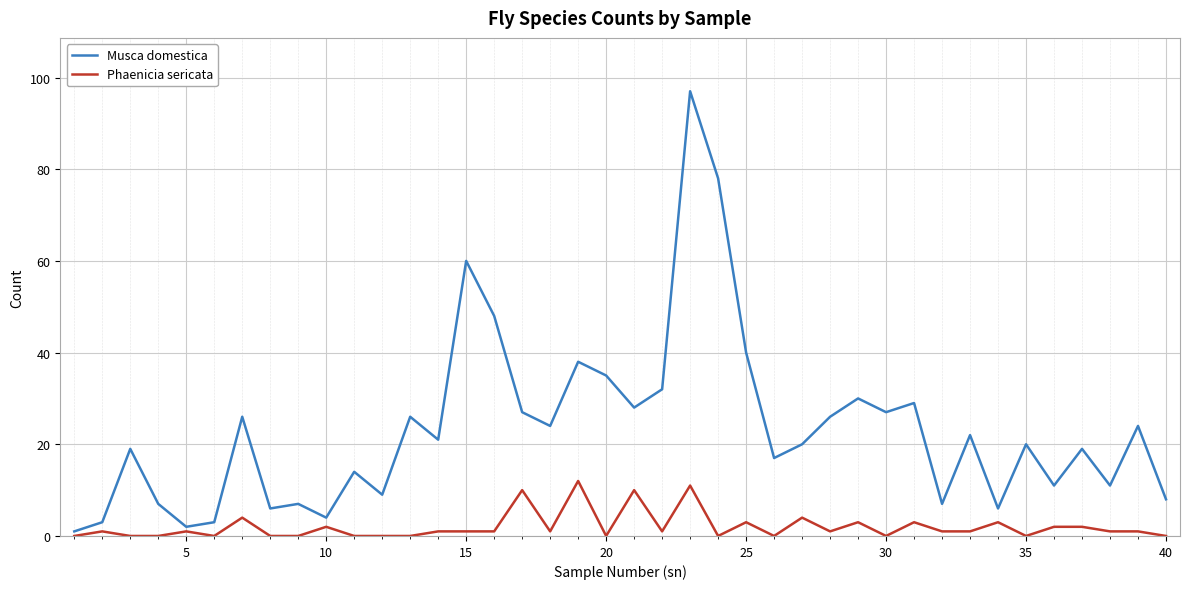

Which series has the widest spread of values?

Musca domestica